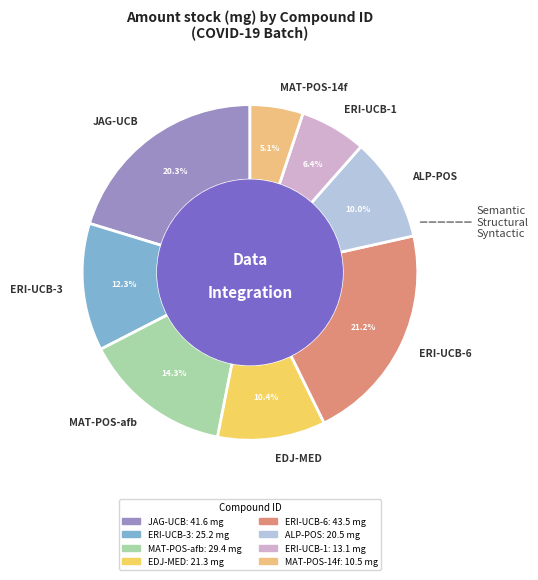

What percentage do ERI-UCB-3 and MAT-POS-afb together represent?

26.6%